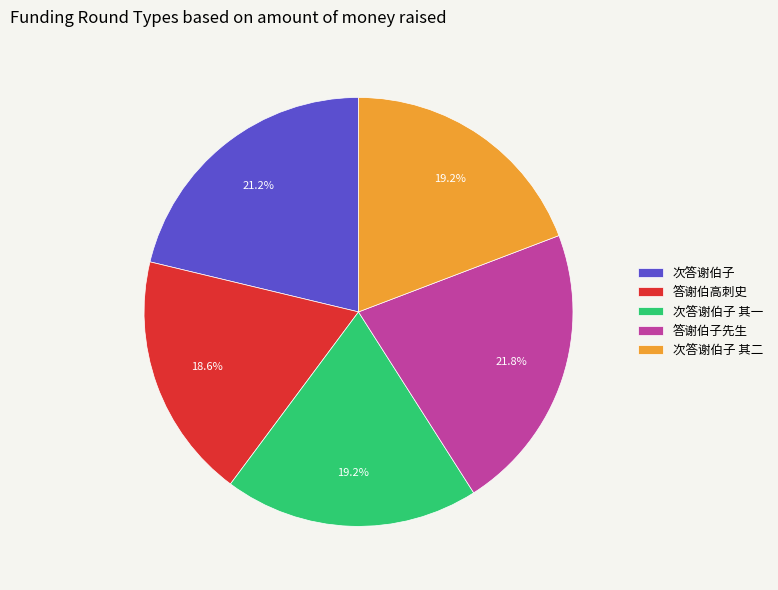

What is the ratio of the value at 答谢伯高刺史 to the value at 次答谢伯子 其一?

1.0